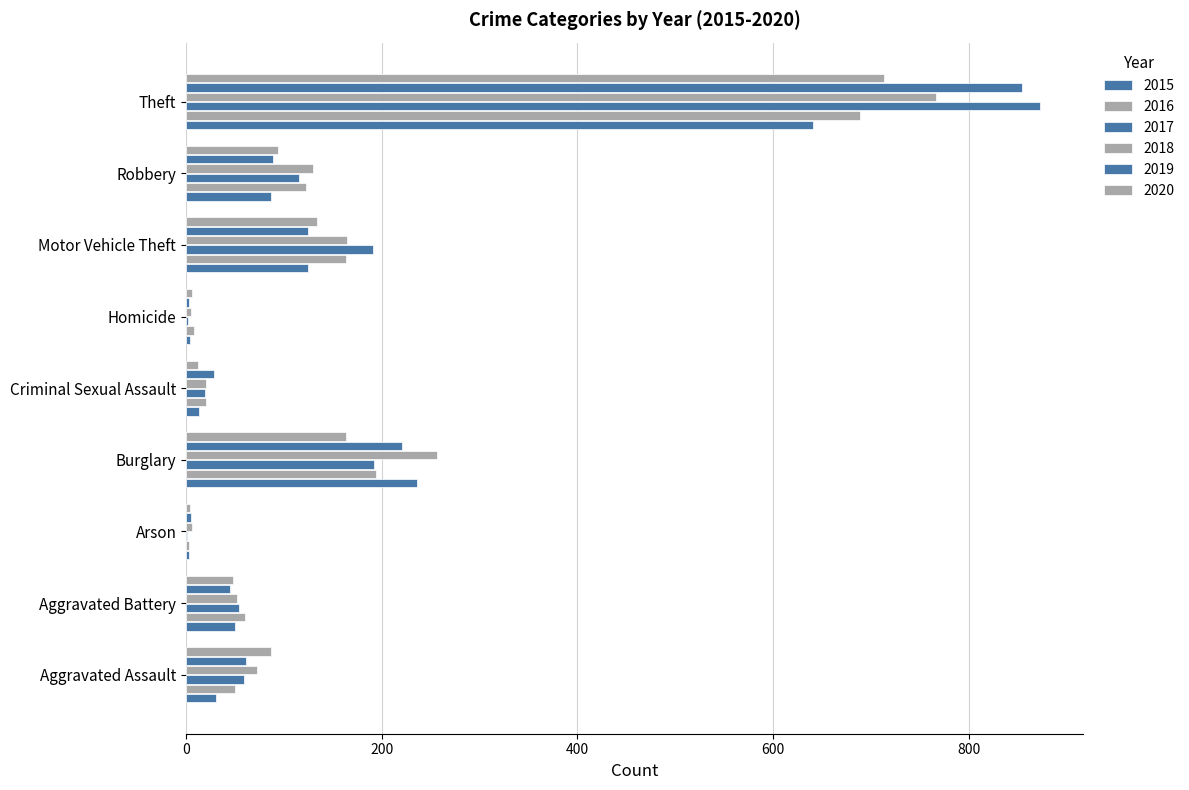

Count the number of categories in the chart.

9